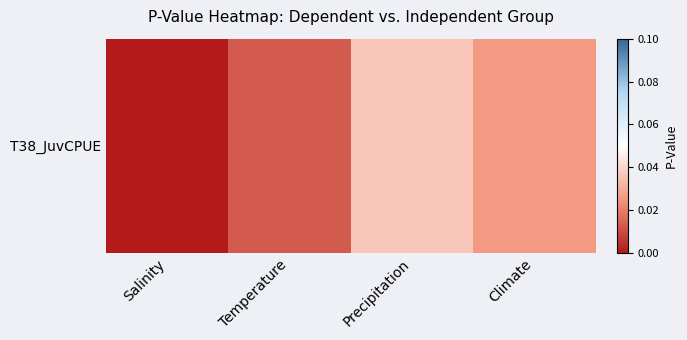

How many series are shown in this chart?

1